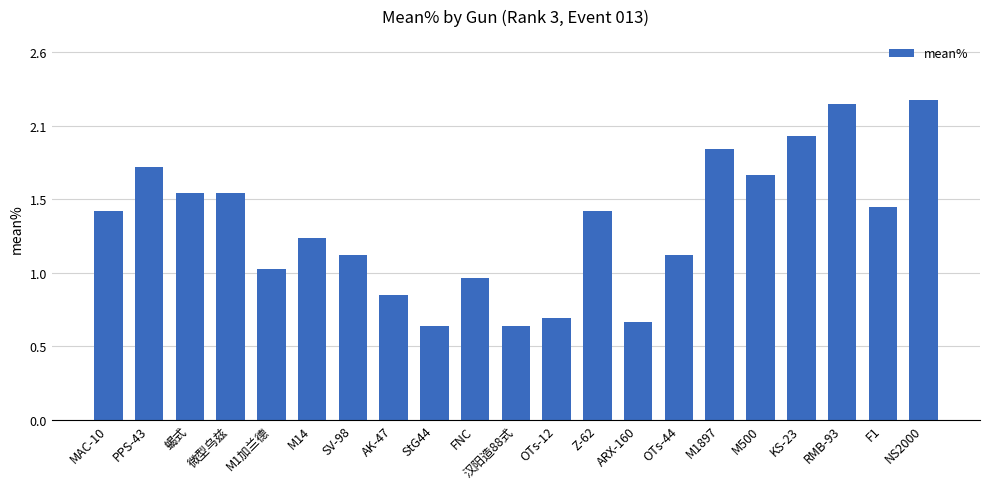

At which category does the chart reach its peak across all series?

NS2000